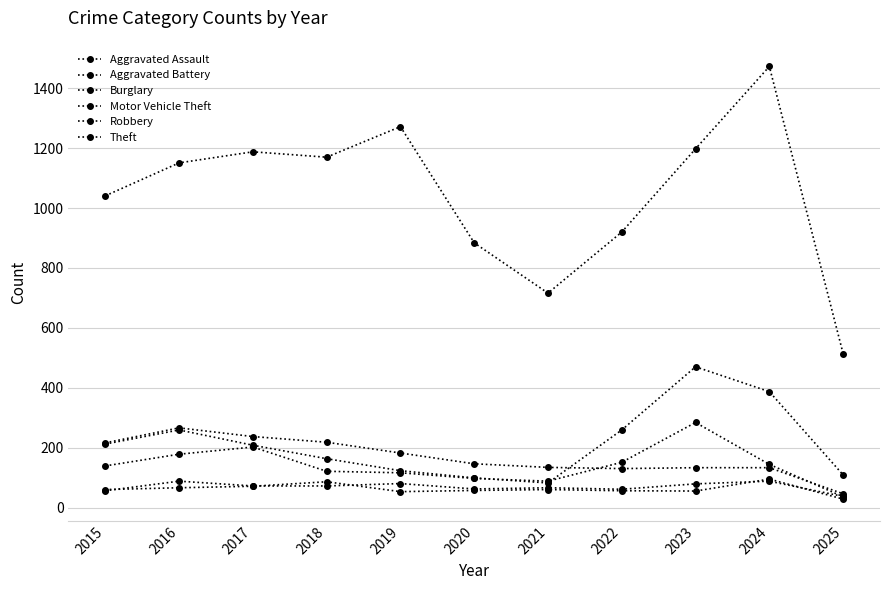

Is this an area chart (filled region under the line)?

No